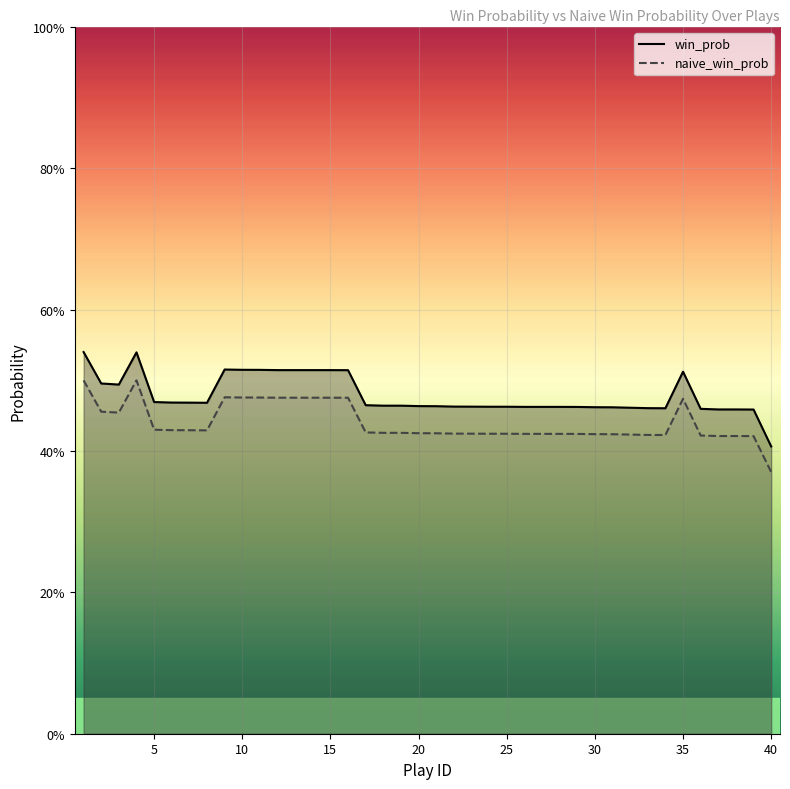

How many lines are shown in the chart?

2